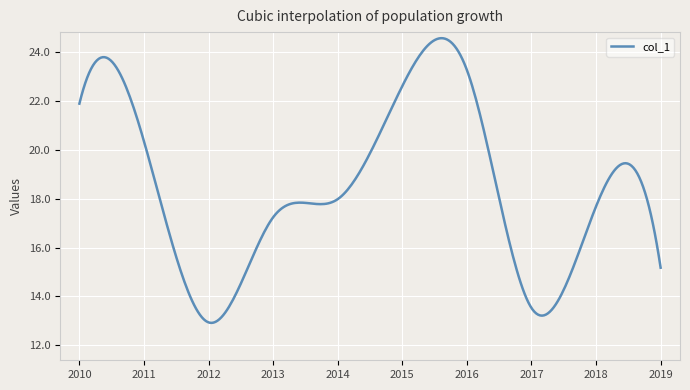

What is the minimum value shown in the chart?

12.9